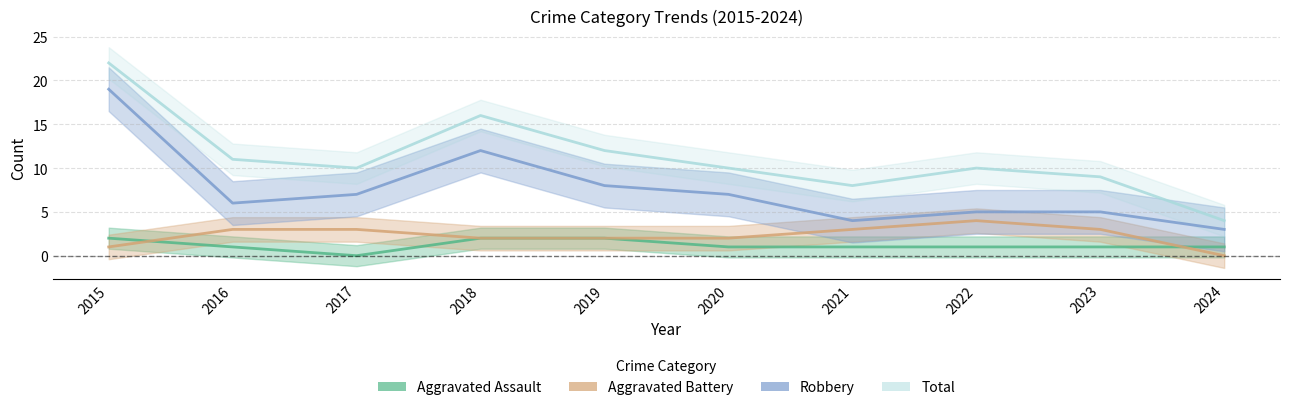

True or false: Aggravated Battery and Robbery cross at least once.

False